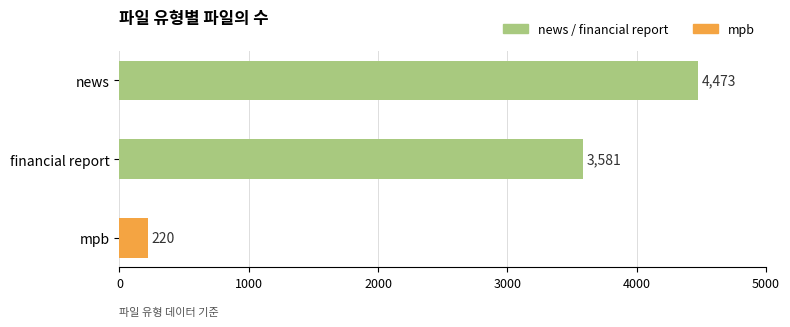

How many distinct data groups are displayed?

1